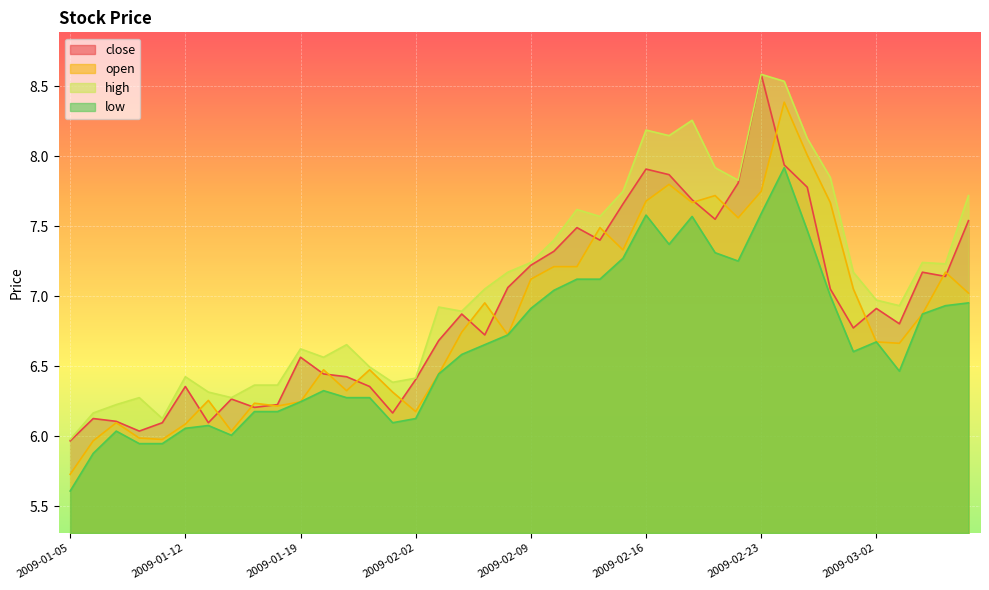

What are all the series names shown in the legend?

close, open, high, low